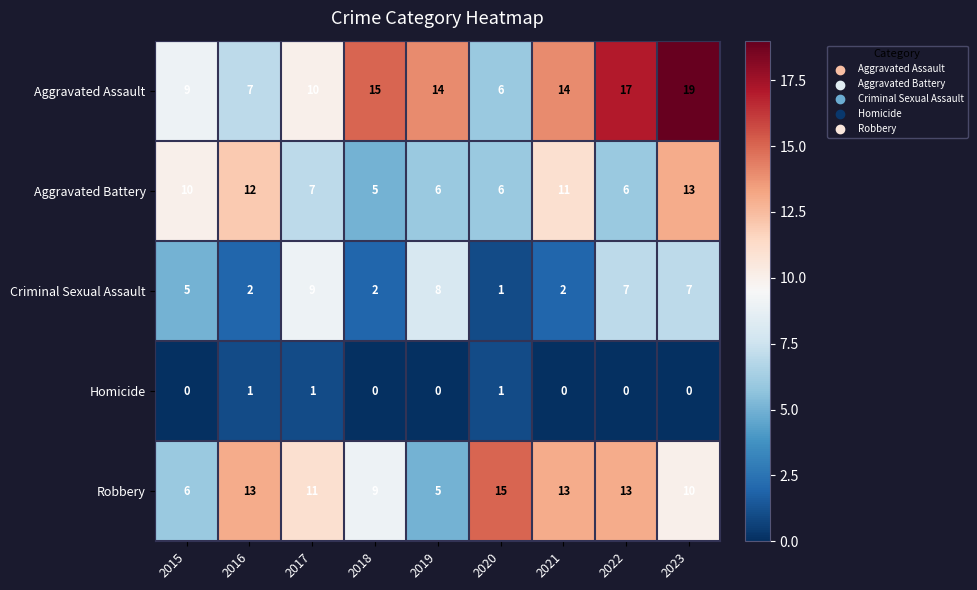

How many data points in Criminal Sexual Assault are less than 5?

4